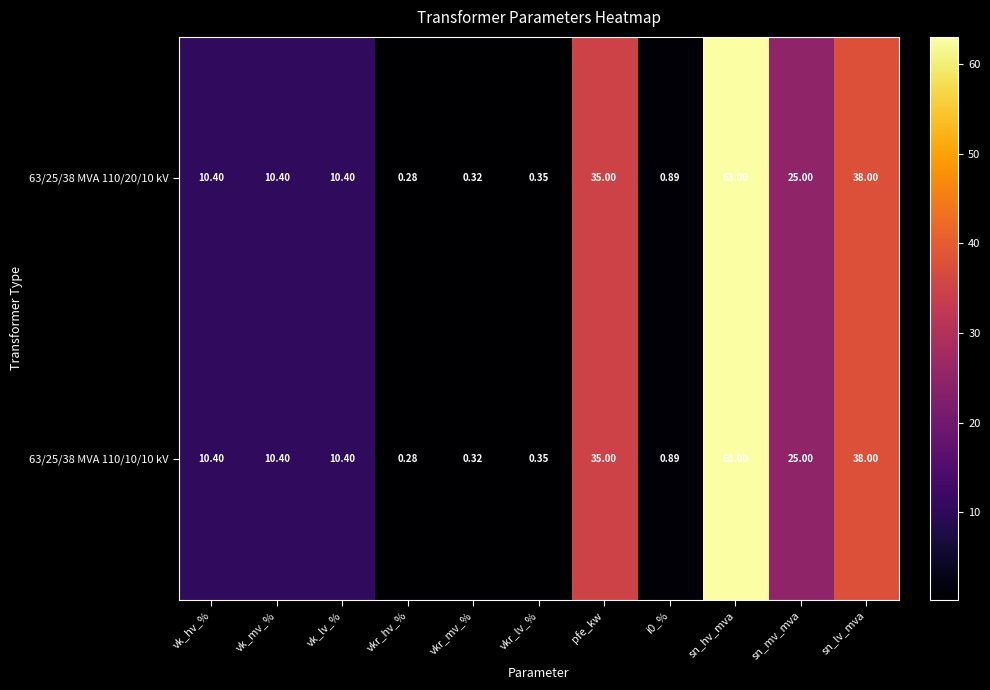

How many categories are shown in the chart?

11